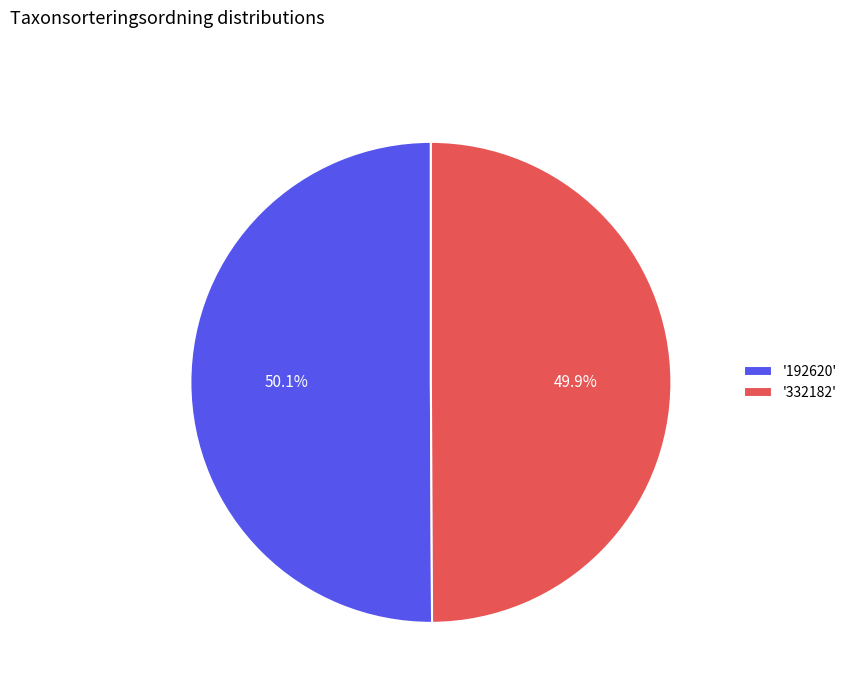

What percentage do '332182' and '192620' together represent?

100.0%